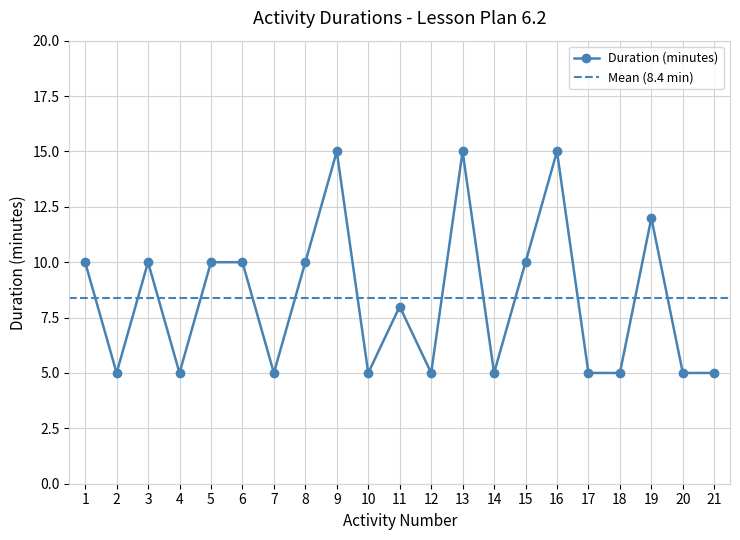

What is the ratio of the value at 18 to the value at 16?

0.3